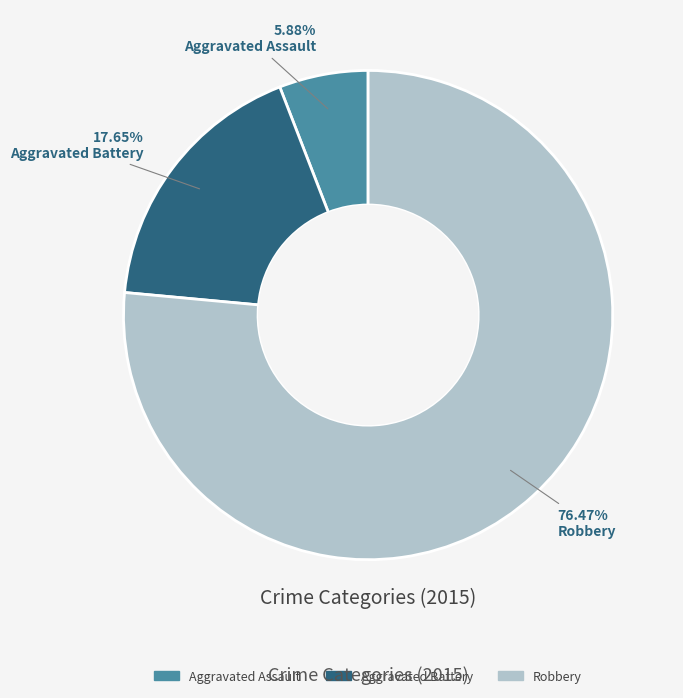

What is the ratio of the value at Aggravated Assault to the value at Robbery?

0.1